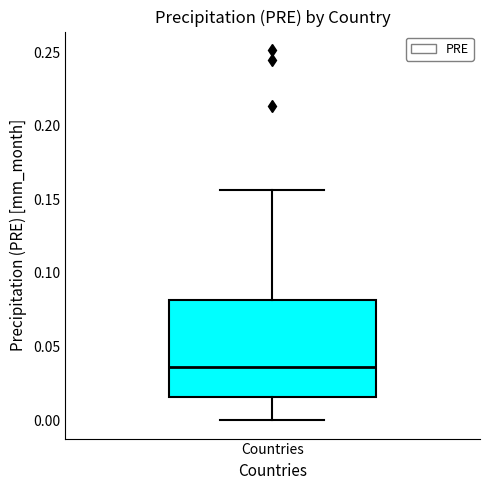

Read this box plot against the y-axis: the position of the median line, the range covered by the box, and the ends of both whiskers. The values are not printed on the chart, so give them approximately, as read against the axis.

median 0.035, box 0.015 to 0.080, whiskers 0.000 to 0.155